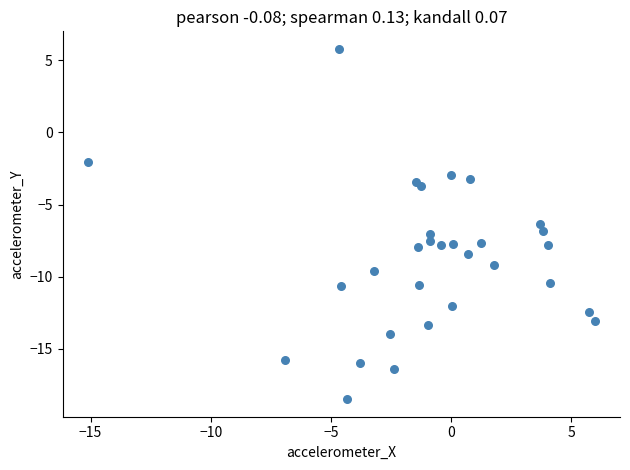

What Y value in the scatter plot is closest to -6?

-6.3